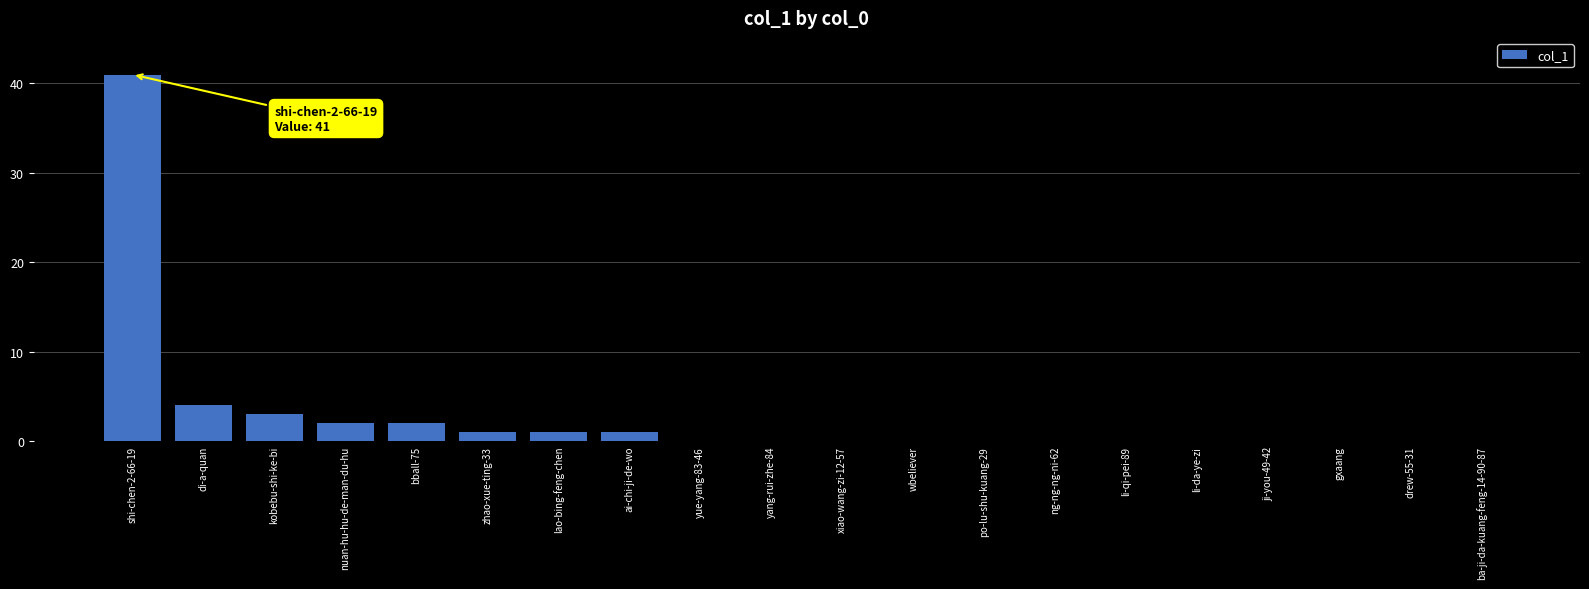

Which category has the highest value across all series?

shi-chen-2-66-19